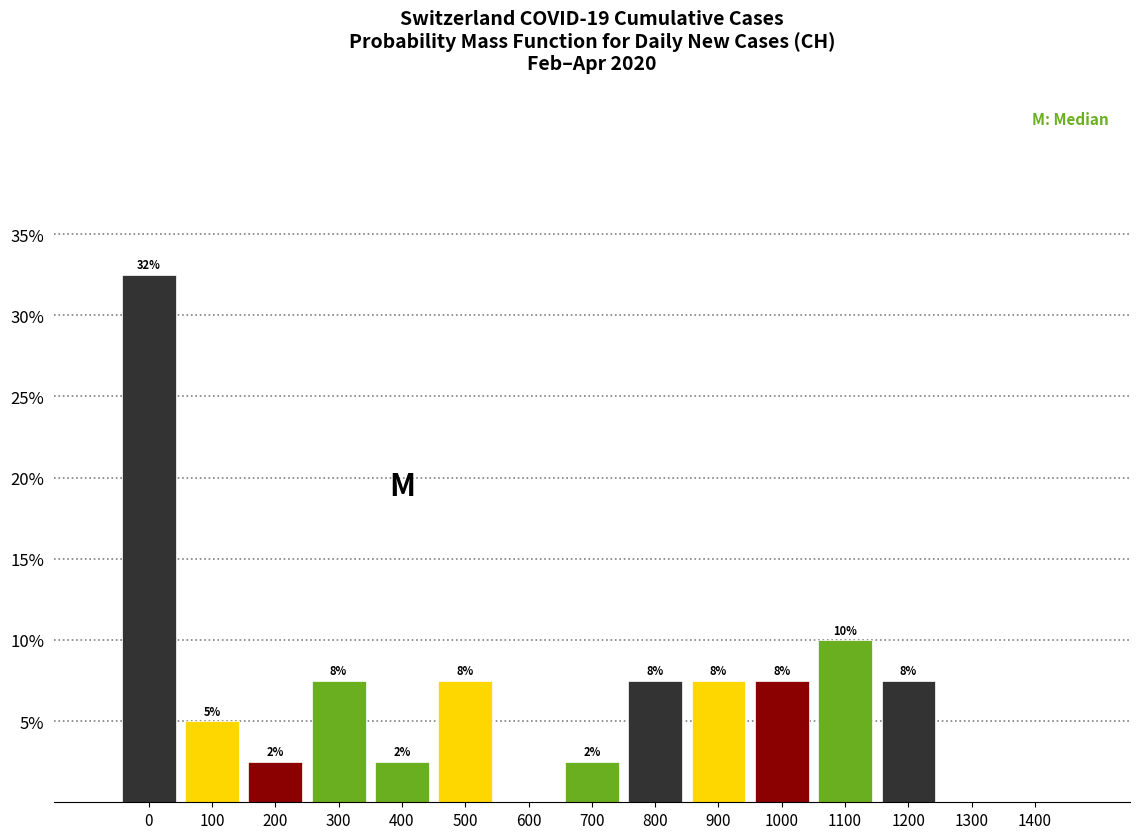

Are the bars horizontal?

No